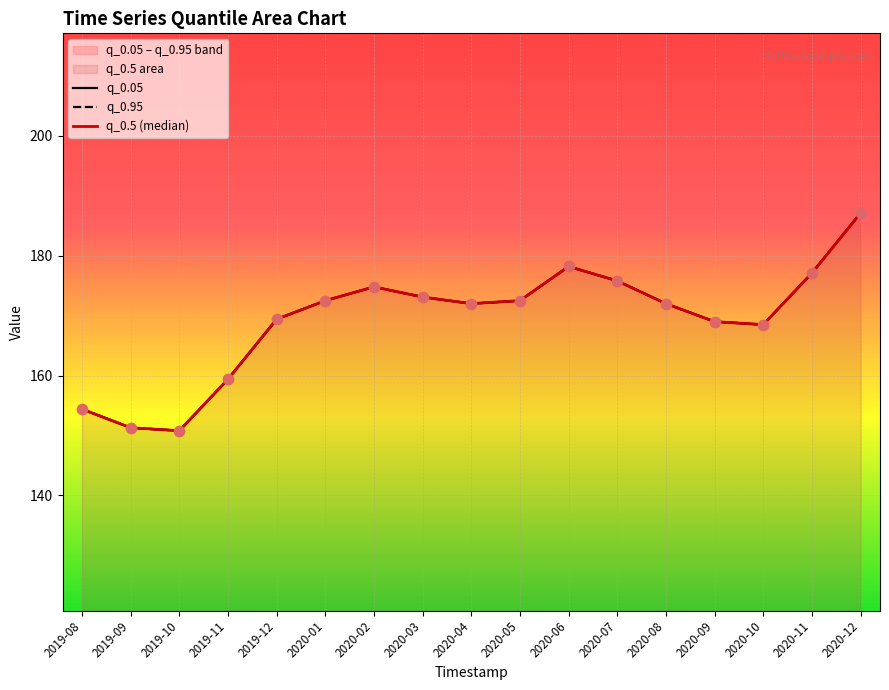

Which series contains the lowest Y value?

q_0.05